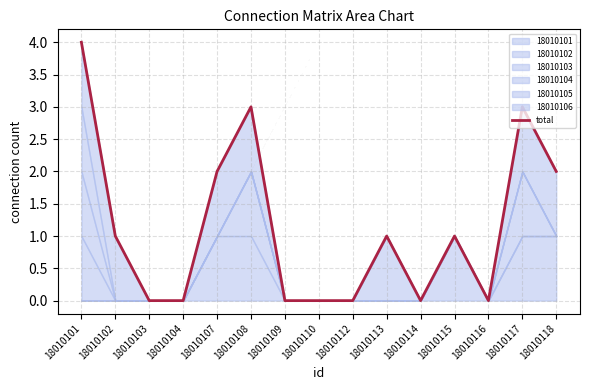

Reading left to right, extract all data points from this chart.

4	1	0	0	2	3	0	0	0	1	0	1	0	3	2